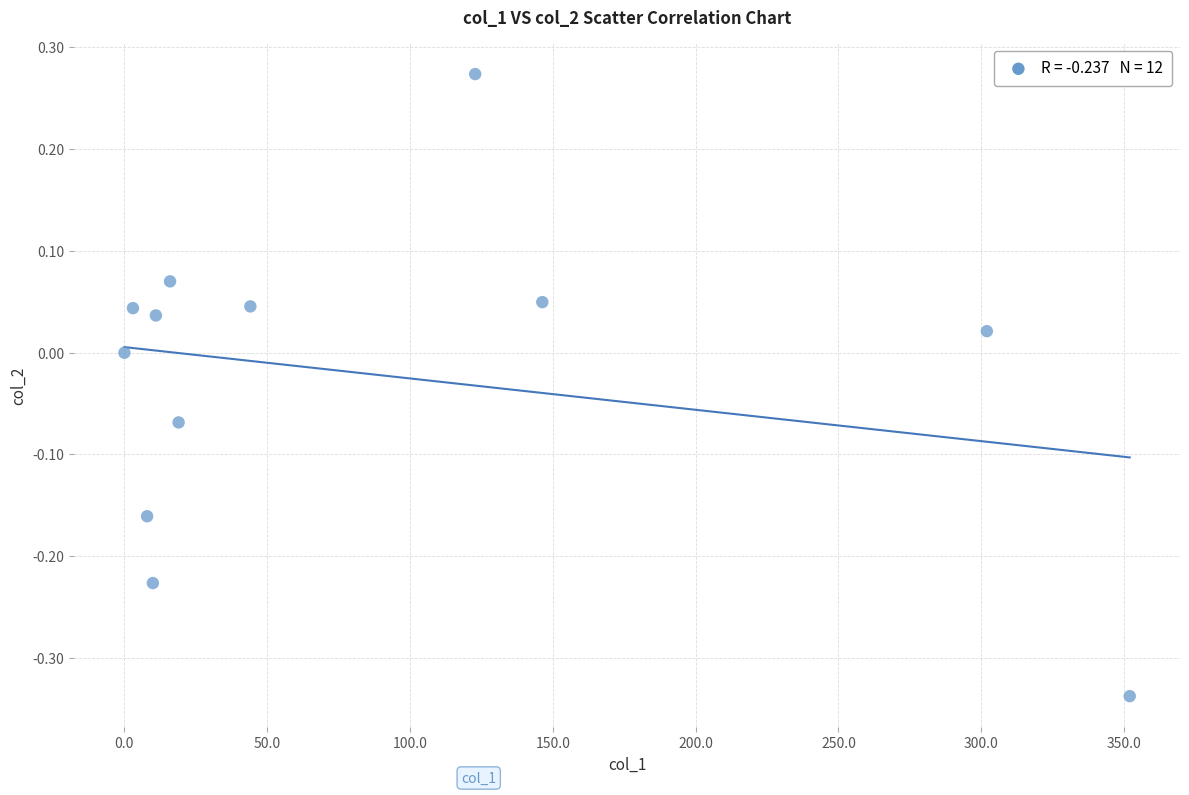

What is the range of X values (max minus min)?

352.0